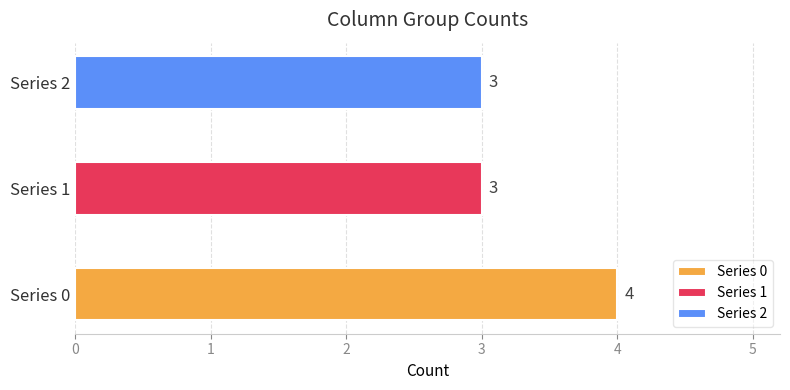

Is it true that 2 equals 0 at 1?

True